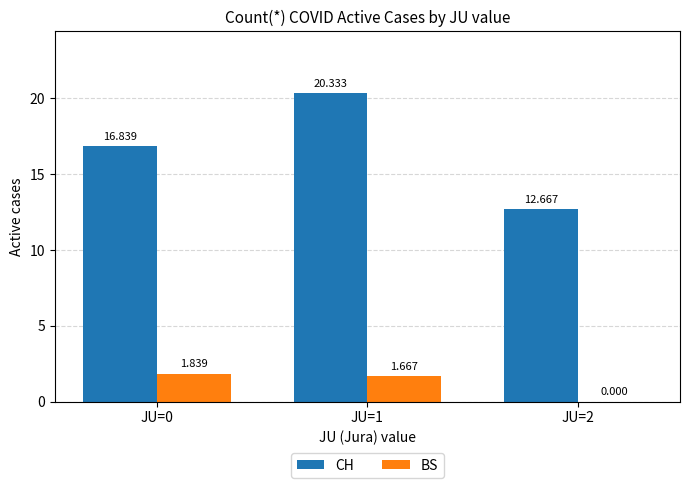

What is the total value across all series at JU=0?

18.7